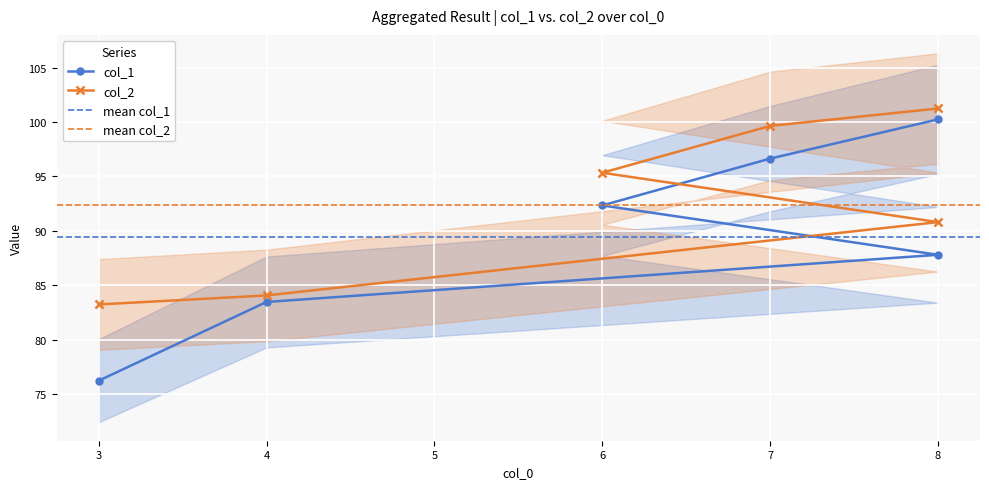

Reading left to right, what are all the values shown in this chart?

col_1: 3=76.2	4=83.5	8=87.8	6=92.3	7=96.6	8=100.2
col_2: 3=83.2	4=84.1	8=90.8	6=95.3	7=99.6	8=101.2